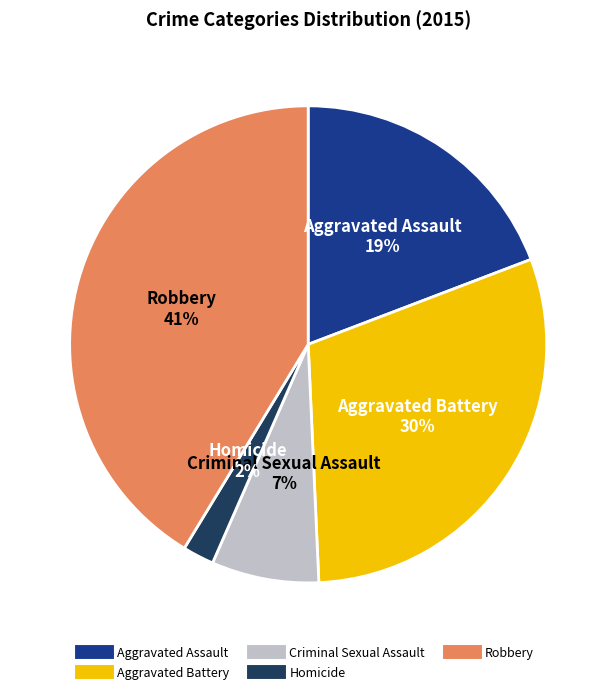

How many segments does this pie chart have?

5